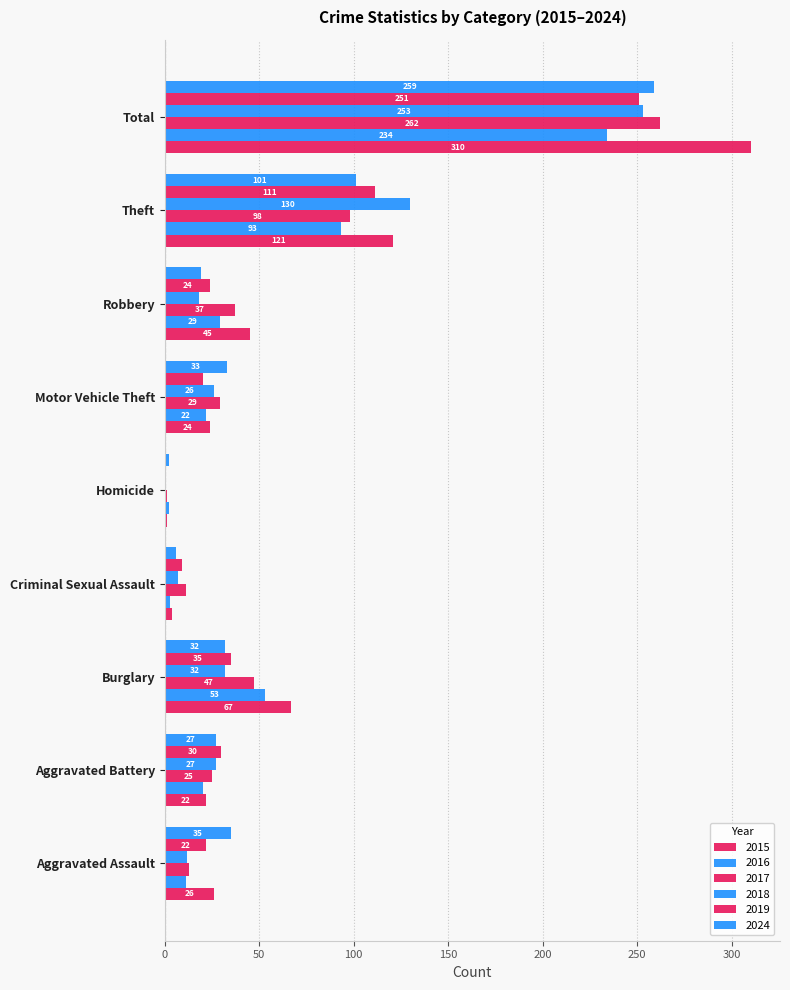

How many categories are shown in the chart?

9